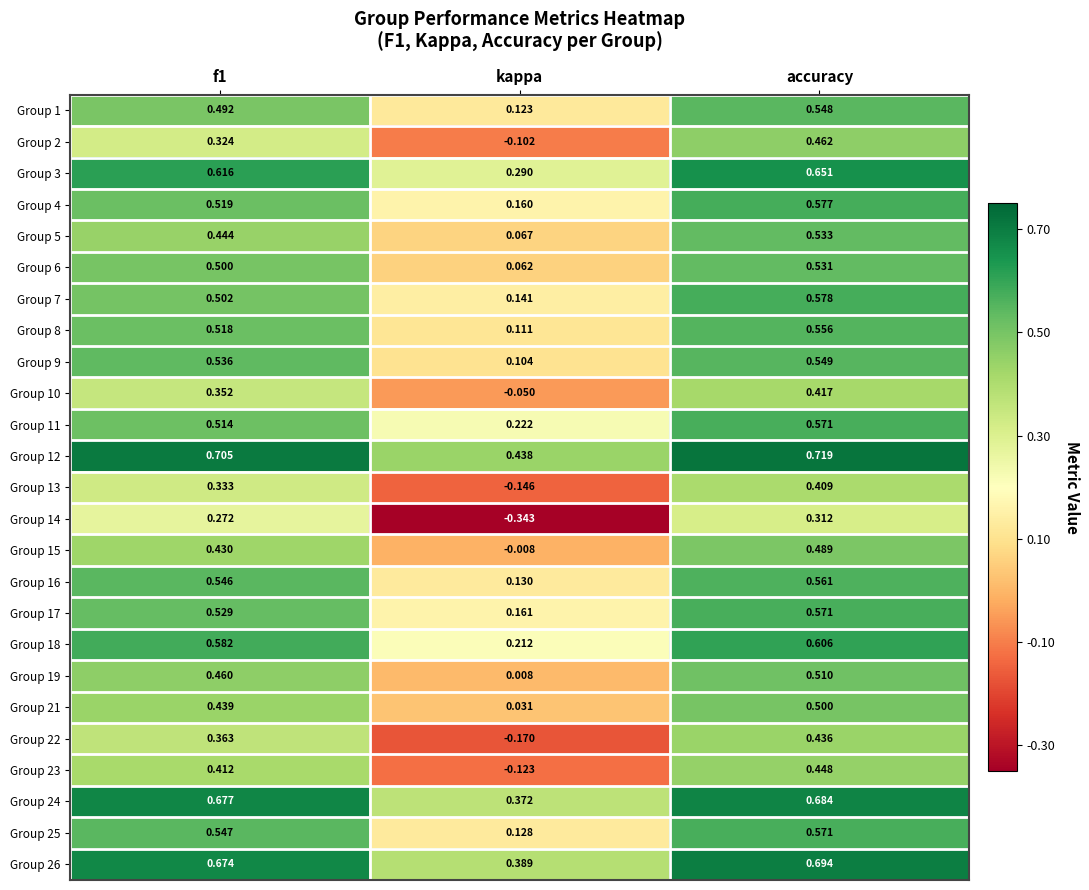

How many distinct data groups are displayed?

25